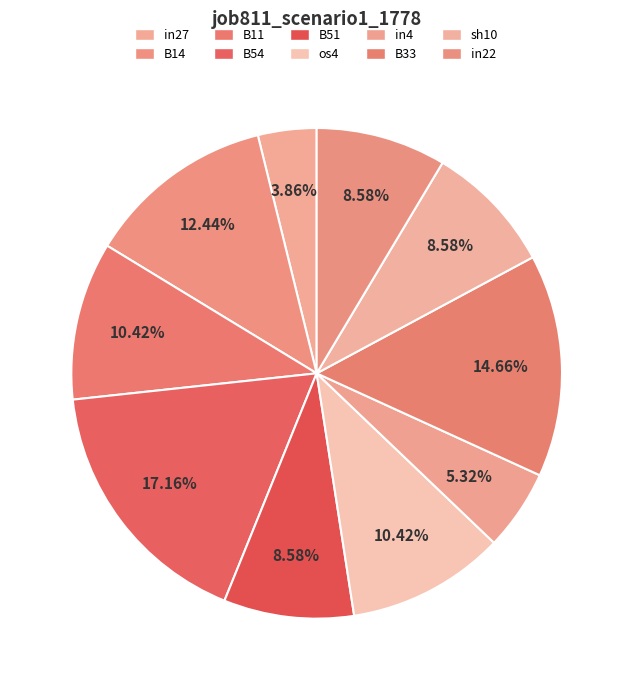

To the nearest percent, what portion does B14 represent?

12%